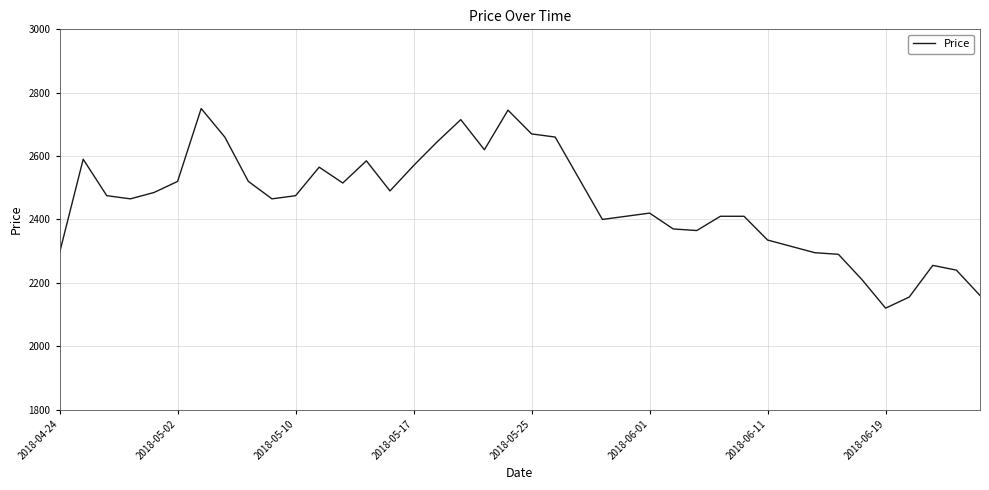

What is the minimum value shown in the chart?

2120